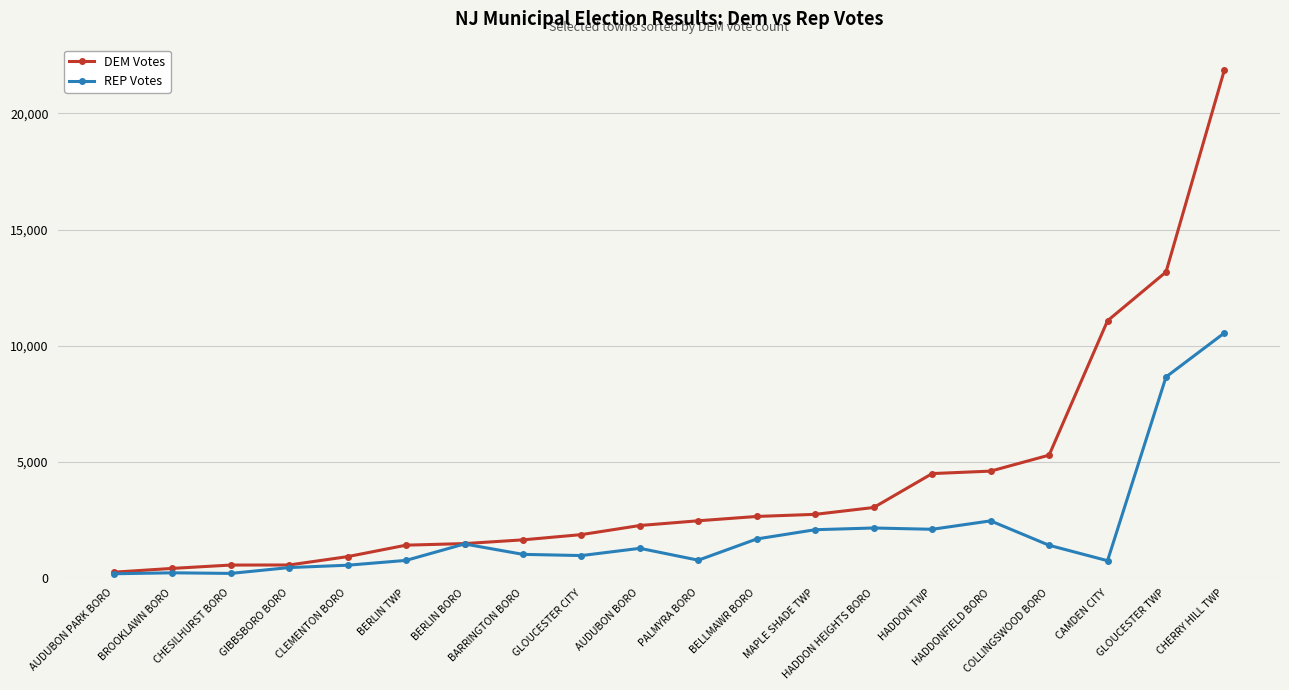

What are all the series names shown in the legend?

DEM Votes, REP Votes